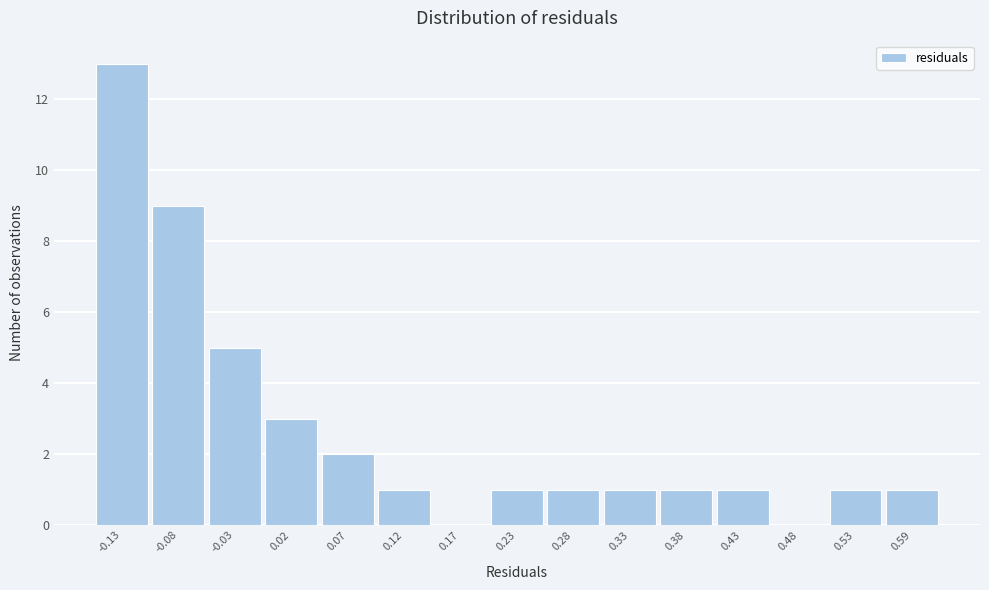

Reading left to right, extract all data points from this chart.

-0.13=13	-0.08=9	-0.03=5	0.02=3	0.07=2	0.12=1	0.17=0	0.23=1	0.28=1	0.33=1	0.38=1	0.43=1	0.48=0	0.53=1	0.59=1